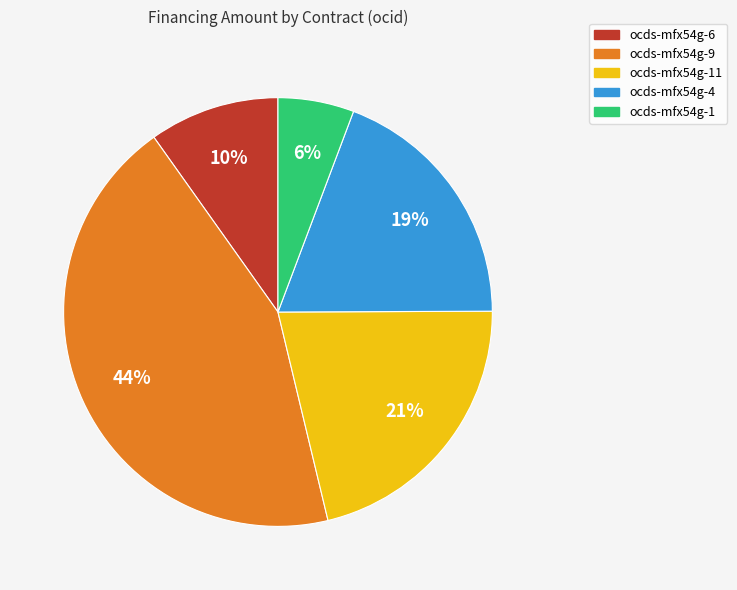

To the nearest percent, what is the average slice percentage?

20%